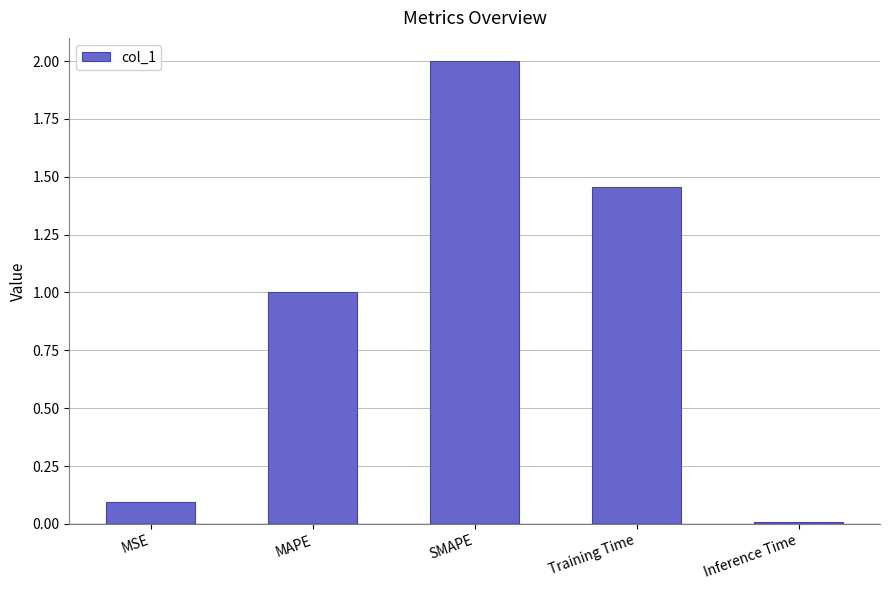

Which category has the highest value across all series?

SMAPE